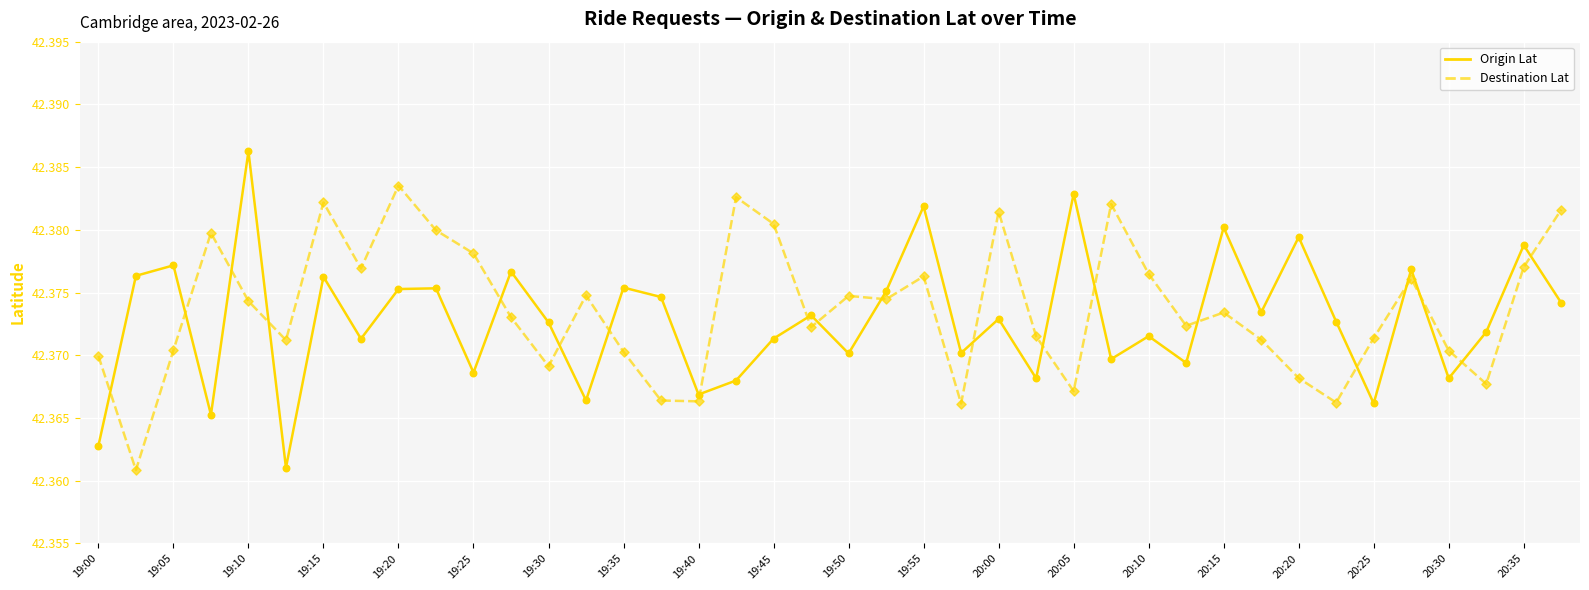

Which series has the largest range (max minus min)?

Origin Lat